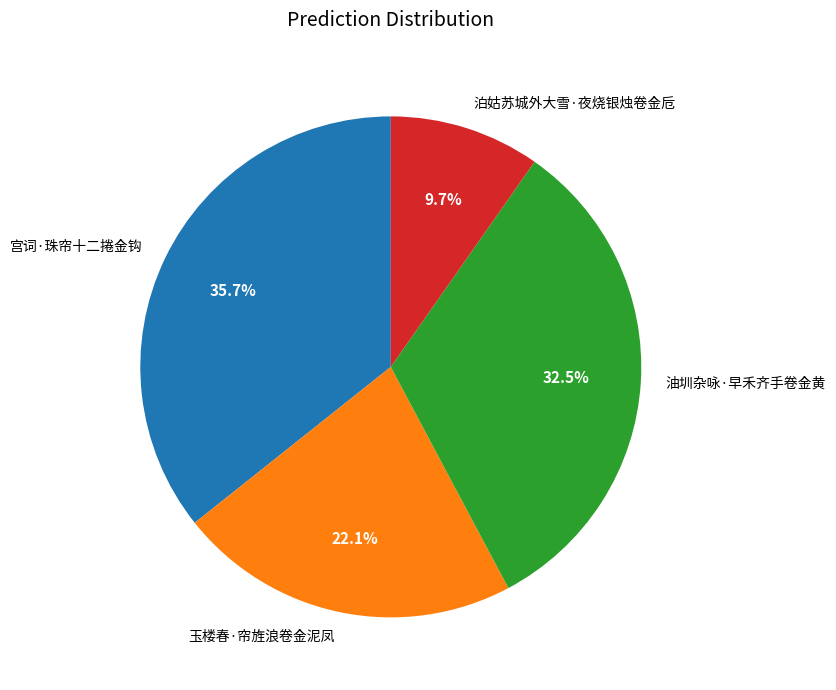

What portion of the pie excludes 宫词·珠帘十二捲金钩?

64.3%